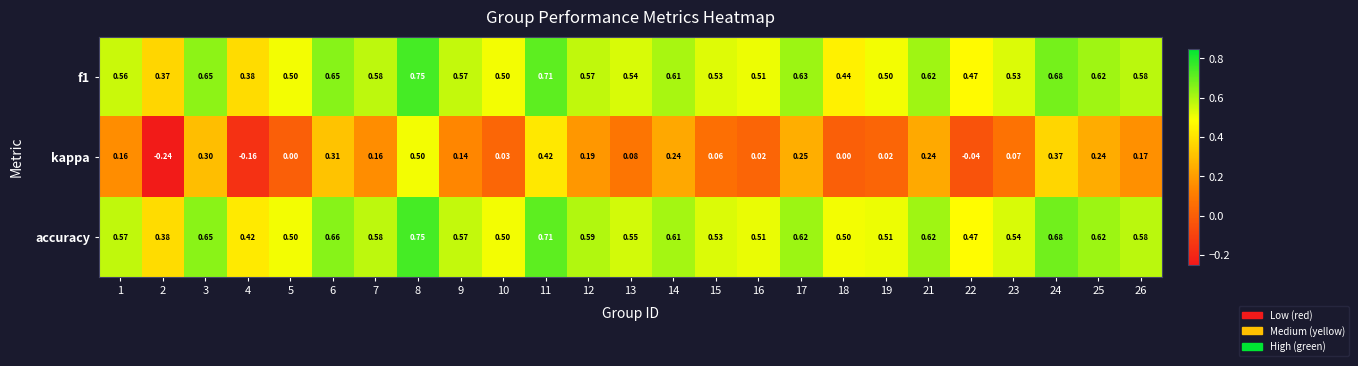

Which series has the largest total across all categories?

accuracy